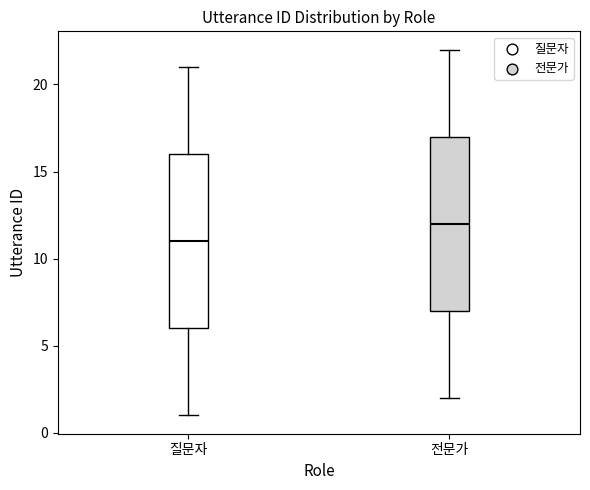

Which box has the lowest median line?

질문자